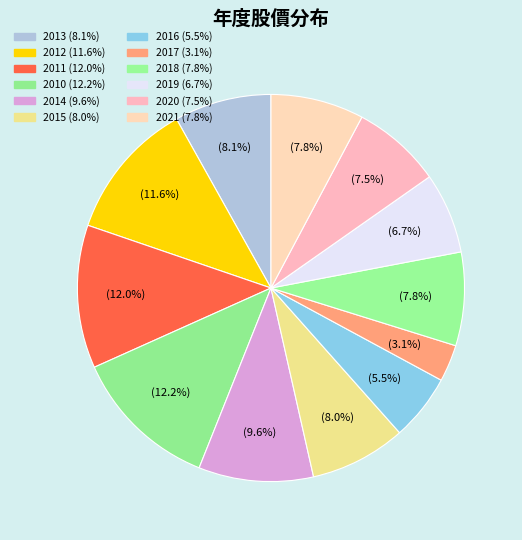

To the nearest percent, what is the combined percentage of 2011 and 2020?

19%